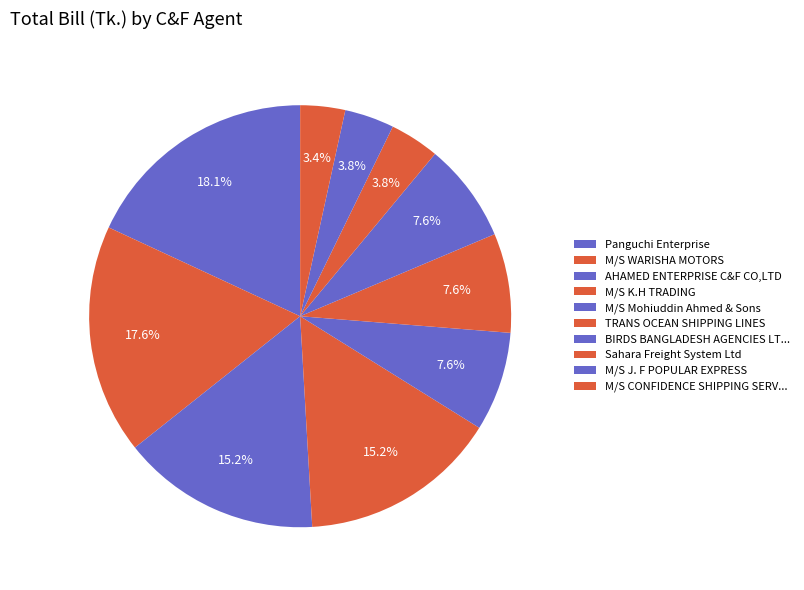

Is it true that TRANS OCEAN SHIPPING LINES is 8% of the pie?

True